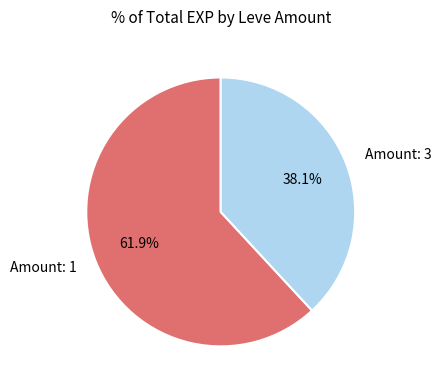

Is there a majority slice in this chart?

Yes